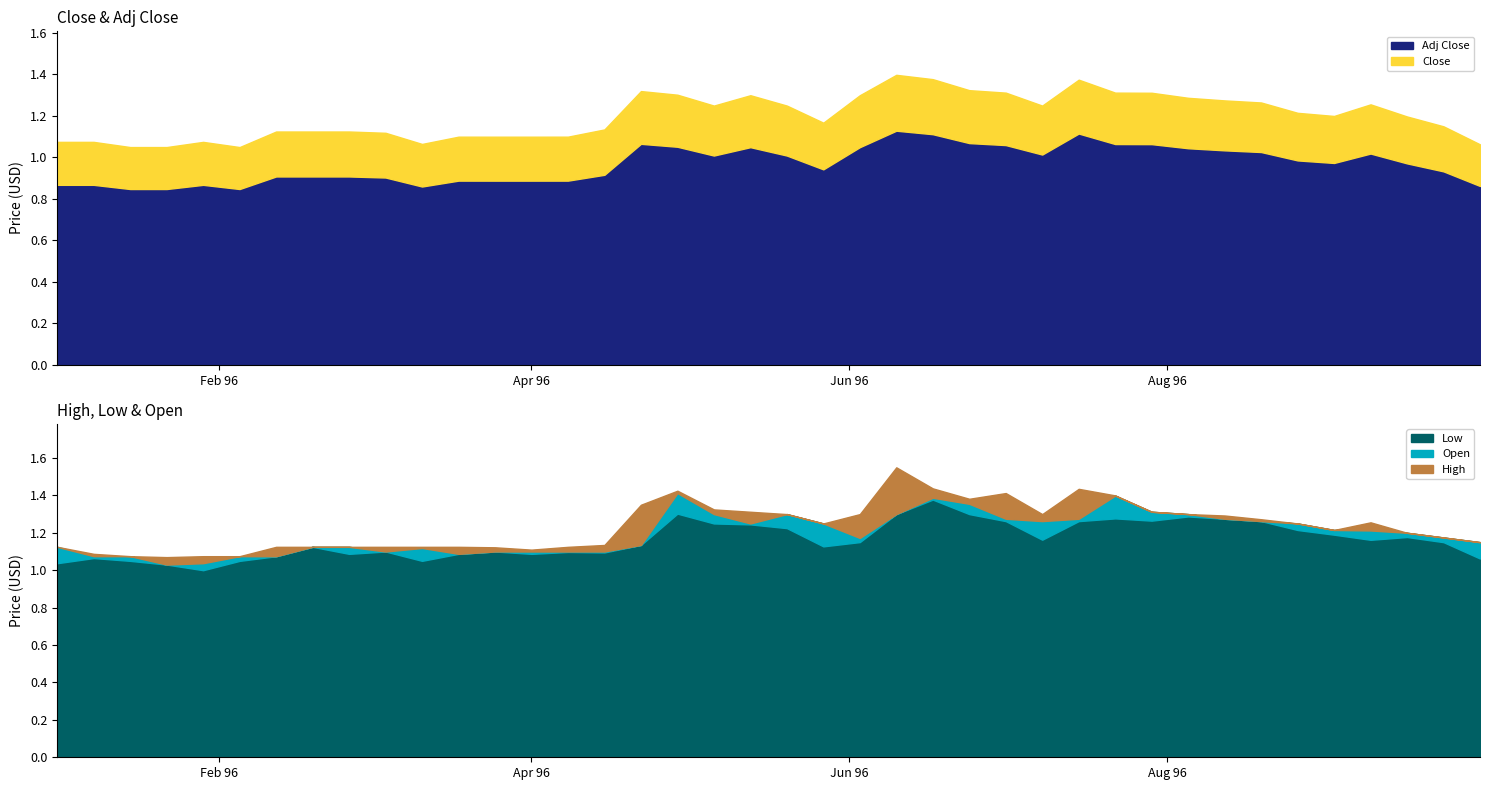

What are all the series names shown in the legend?

Open, High, Low, Close, Adj Close